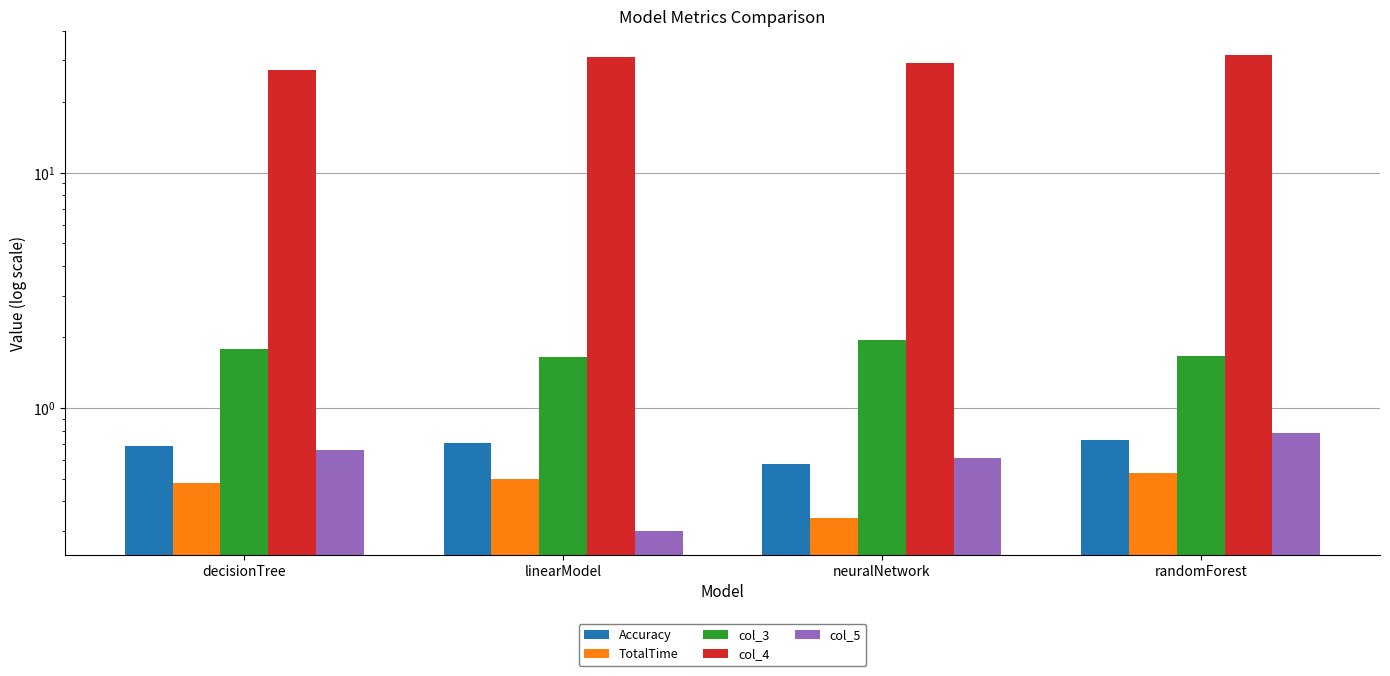

Does the chart contain any negative values?

No